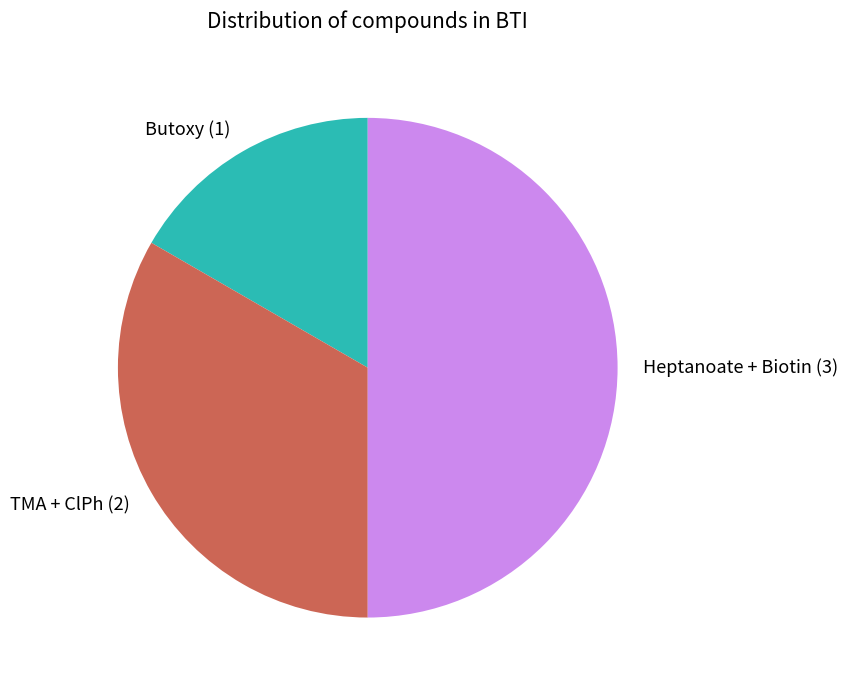

True or false: Butoxy accounts for 27% of the total.

False